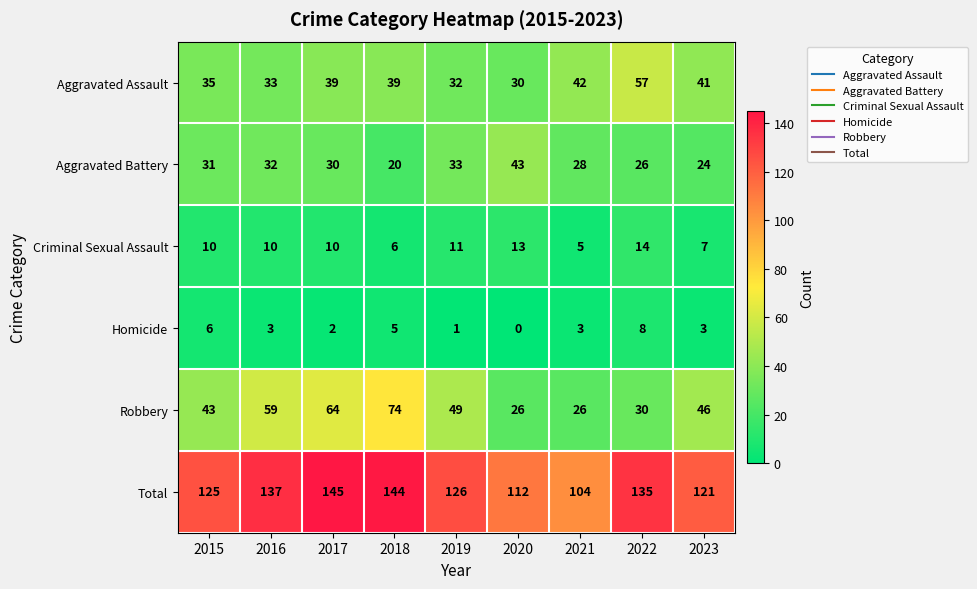

What is the total value across all series at 2019?

252